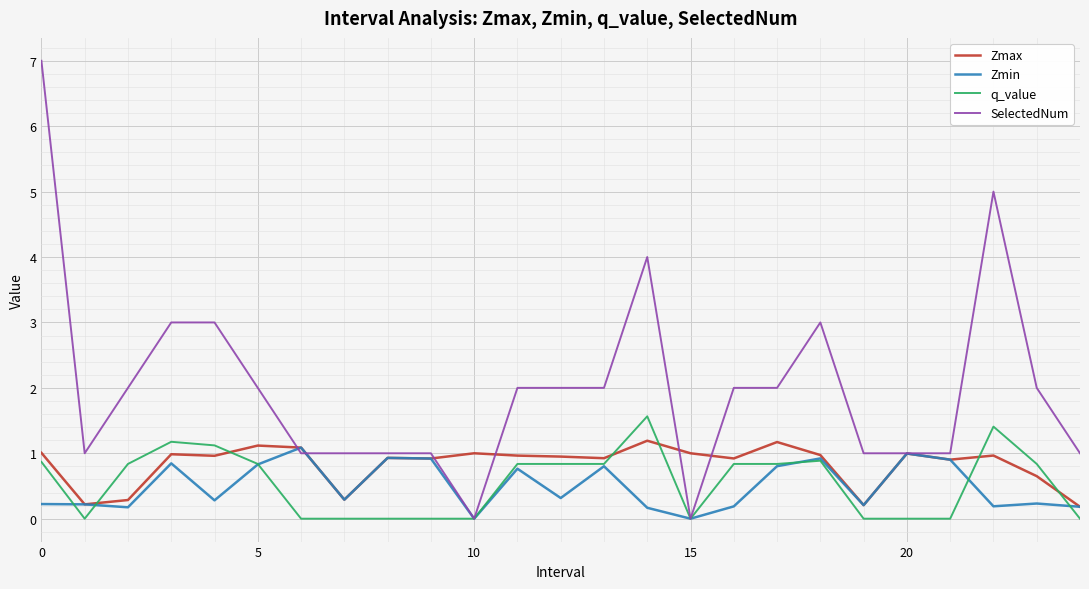

Which series has the widest spread of values?

SelectedNum